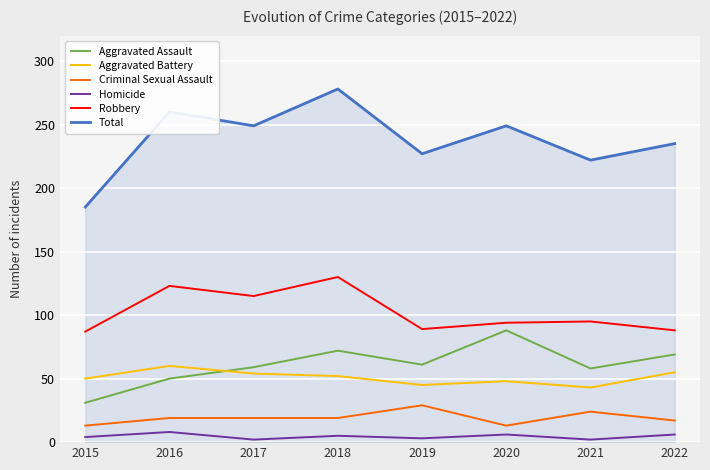

True or false: Aggravated Assault has more than 2 interior local peaks.

False